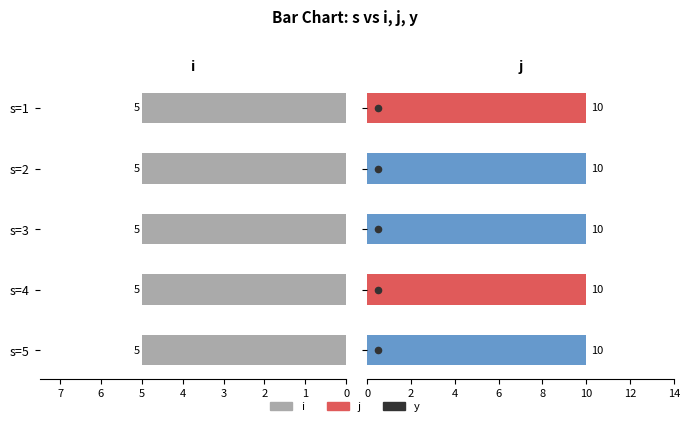

At which category is the sum across all series the highest?

4